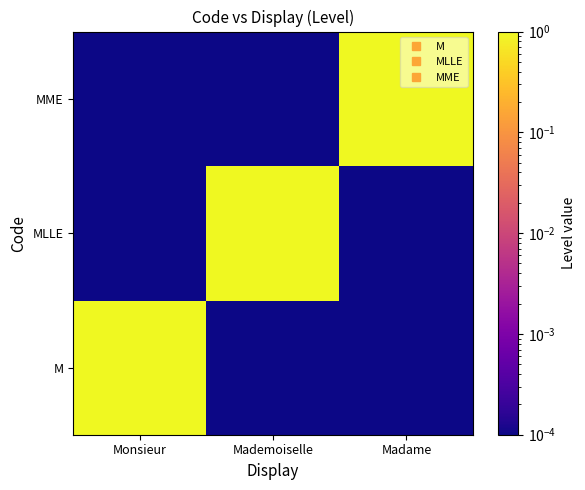

Count the number of categories in the chart.

3